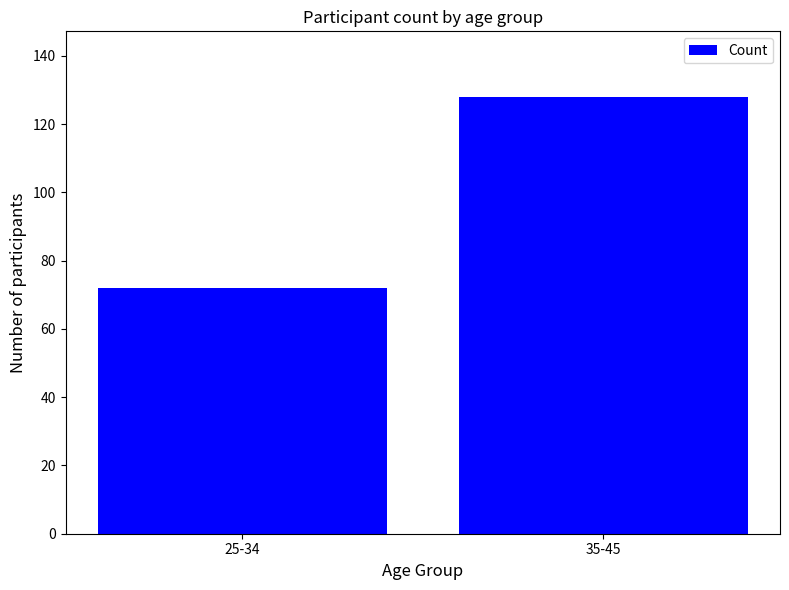

Rank the categories by value from lowest to highest.

25-34, 35-45